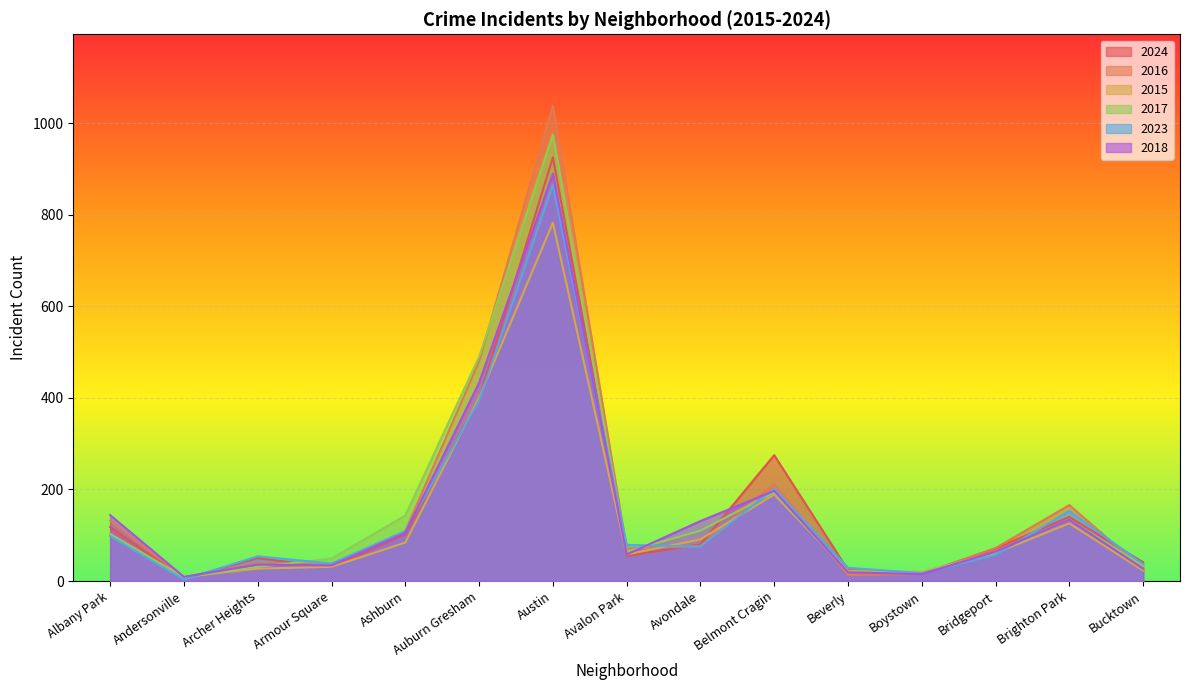

Which category has the highest value across all series?

Austin